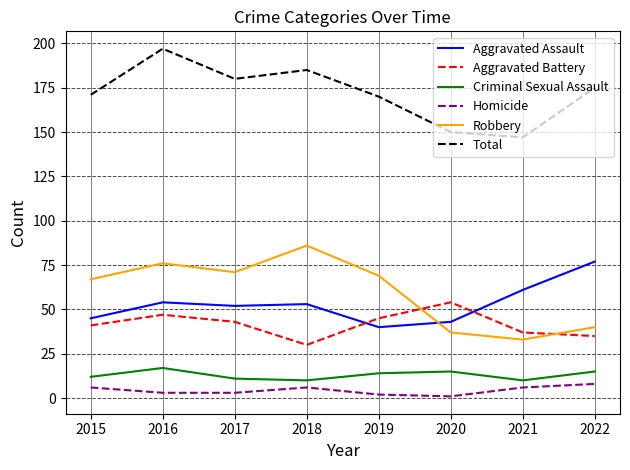

True or false: Criminal Sexual Assault has more than 0 points higher than both neighbors.

True